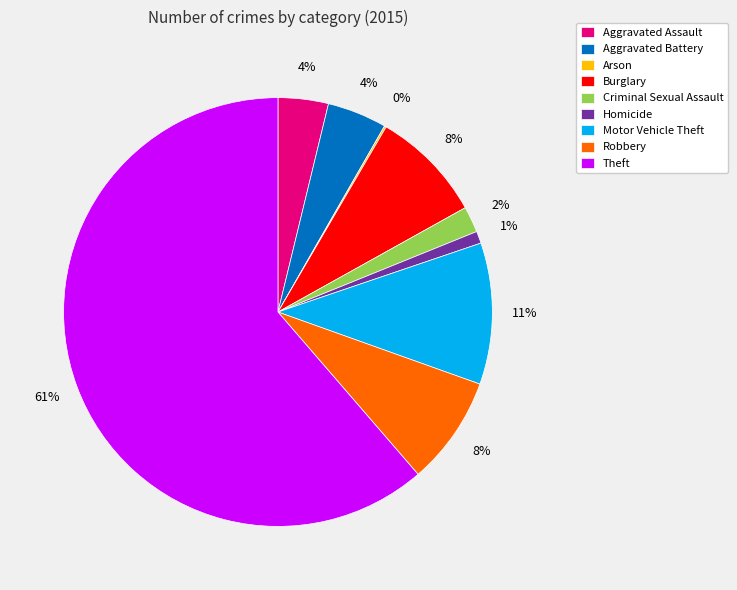

Which category accounts for the majority?

Theft